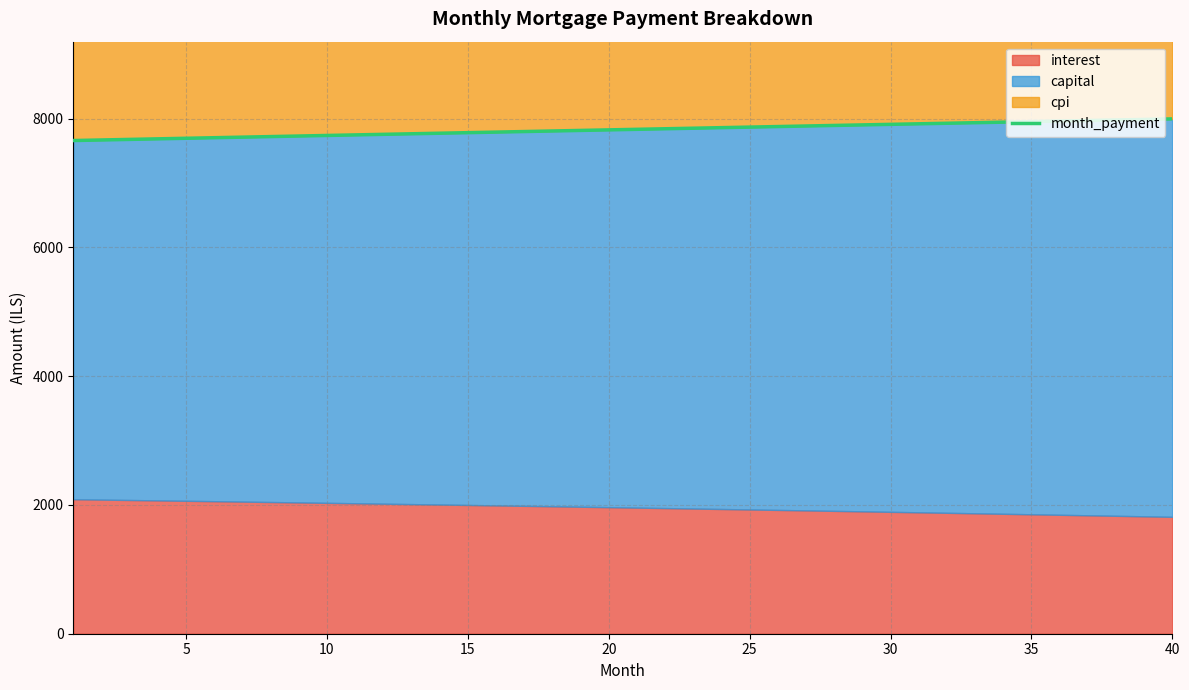

Reading right to left, list all the values displayed in this chart.

7995.4	7987.0	7978.6	7970.1	7961.6	7953.2	7944.7	7936.2	7927.7	7919.2	7910.7	7902.1	7893.6	7885.0	7876.5	7867.9	7859.3	7850.7	7842.1	7833.5	7824.9	7816.2	7807.6	7798.9	7790.2	7781.6	7772.9	7764.2	7755.5	7746.8	7738.1	7729.4	7720.6	7711.9	7703.1	7694.4	7685.6	7676.8	7668.1	7659.3